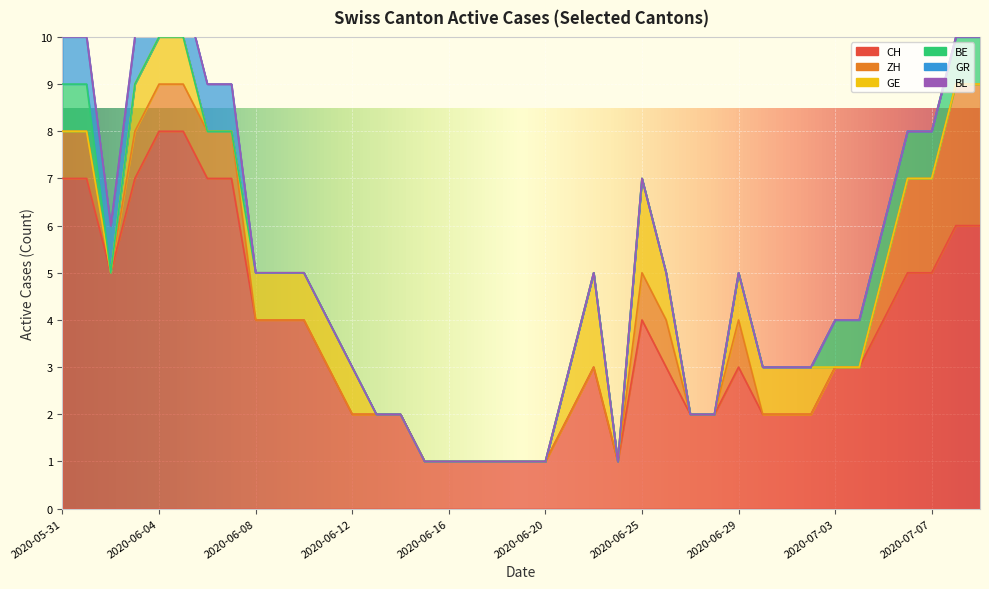

Reading left to right, what are all the values shown in this chart?

CH: 7	7	5	7	8	8	7	7	4	4	4	3	2	2	2	1	1	1	1	1	1	2	3	1	4	3	2	2	3	2	2	2	3	3	4	5	5	6	6
ZH: 1	1	0	1	1	1	1	1	0	0	0	0	0	0	0	0	0	0	0	0	0	0	0	0	1	1	0	0	1	0	0	0	0	0	1	2	2	3	3
GE: 0	0	0	1	1	1	0	0	1	1	1	1	1	0	0	0	0	0	0	0	0	1	2	0	2	1	0	0	1	1	1	1	0	0	0	0	0	0	0
BE: 1	1	0	0	0	0	0	0	0	0	0	0	0	0	0	0	0	0	0	0	0	0	0	0	0	0	0	0	0	0	0	0	1	1	1	1	1	1	1
GR: 1	1	1	1	1	1	1	1	0	0	0	0	0	0	0	0	0	0	0	0	0	0	0	0	0	0	0	0	0	0	0	0	0	0	0	0	0	0	0
BL: 0	0	0	0	0	0	0	0	0	0	0	0	0	0	0	0	0	0	0	0	0	0	0	0	0	0	0	0	0	0	0	0	0	0	0	0	0	0	0